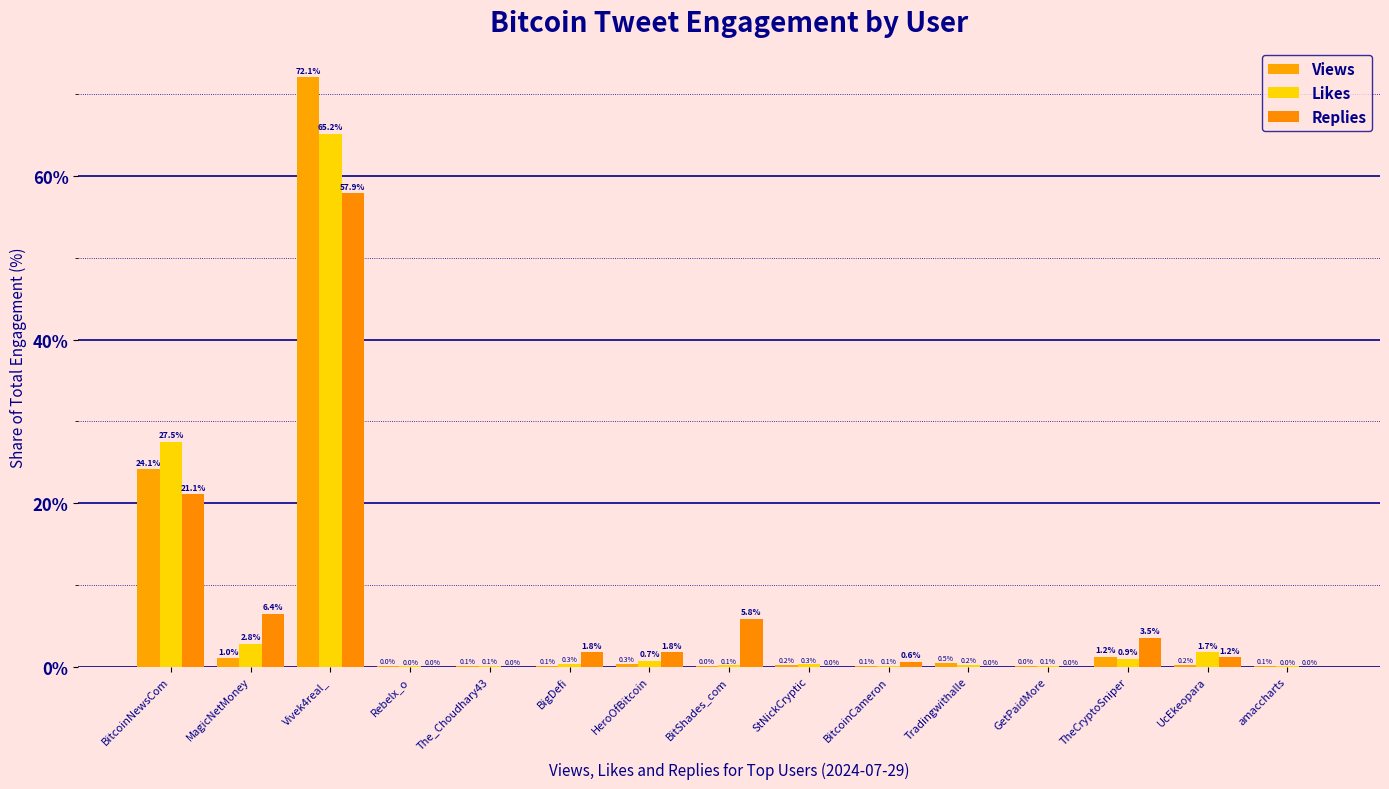

Rank the series at Rebelx_o from lowest to highest value.

Replies, Likes, Views